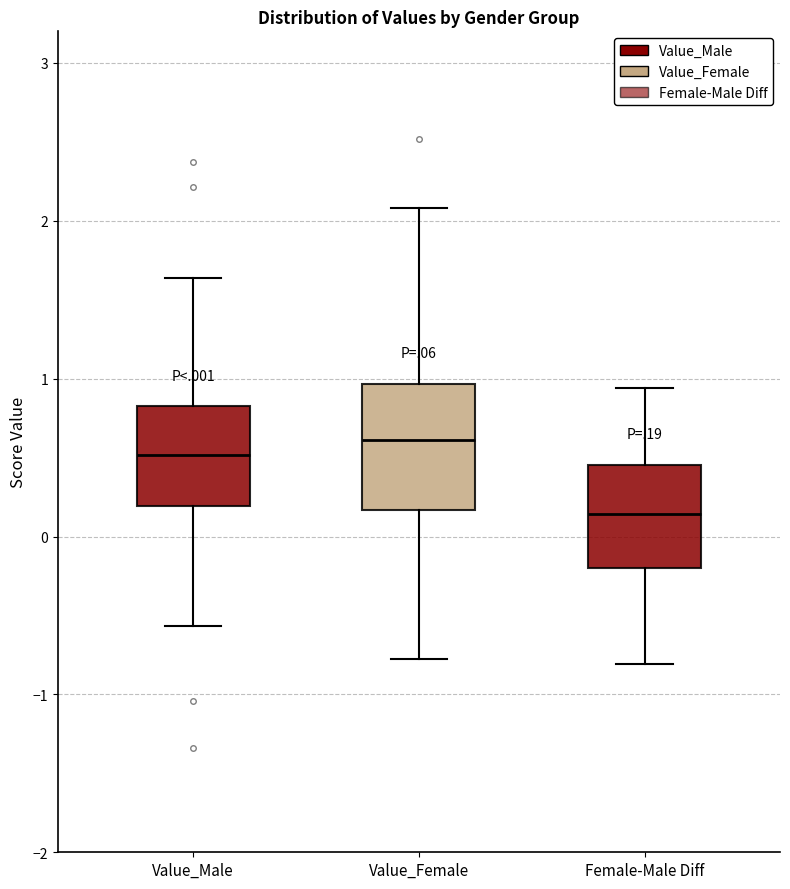

Reading left to right, transcribe this box plot: for each box, give where its median line is, the range the box spans, and where its two whiskers end, as read against the y-axis. The values are not printed on the chart, so give them approximately, as read against the axis.

Value_Male: median 0.5, box 0.2 to 0.8, whiskers -0.6 to 1.6
Value_Female: median 0.6, box 0.2 to 1.0, whiskers -0.8 to 2.1
Female-Male Diff: median 0.1, box -0.2 to 0.5, whiskers -0.8 to 0.9